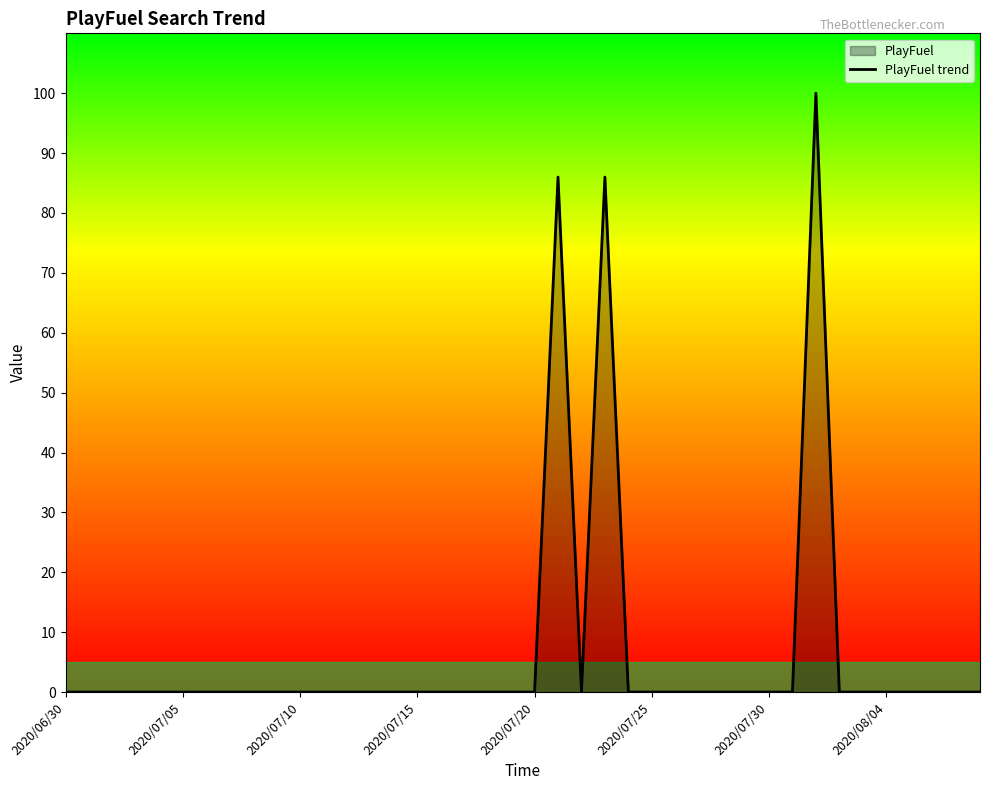

The chart shows a value of 55 at 24. True or false?

False